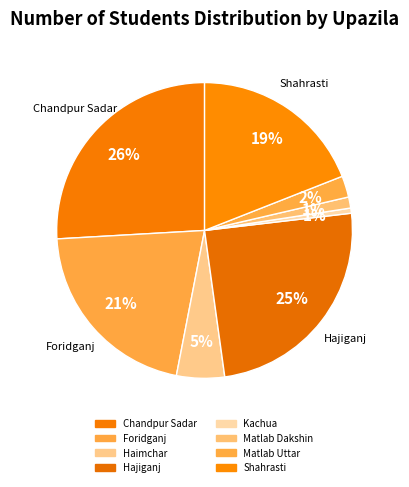

Combined, what portion of the pie is Matlab Dakshin and Foridganj?

22.2%